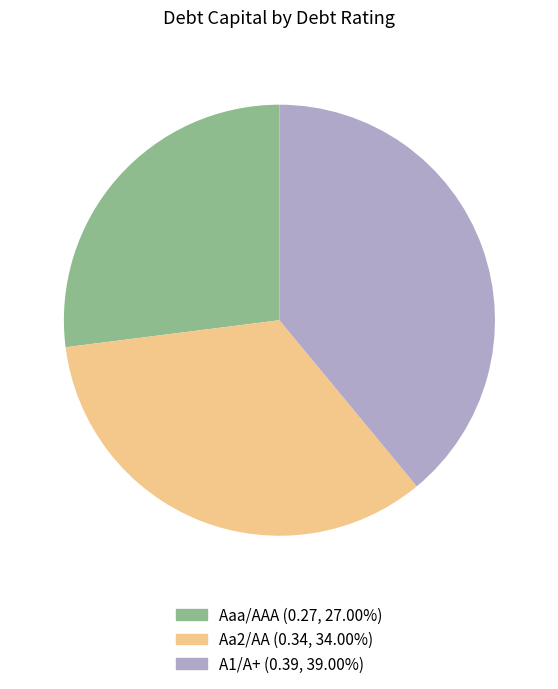

Is there any slice that represents more than half of the pie?

No